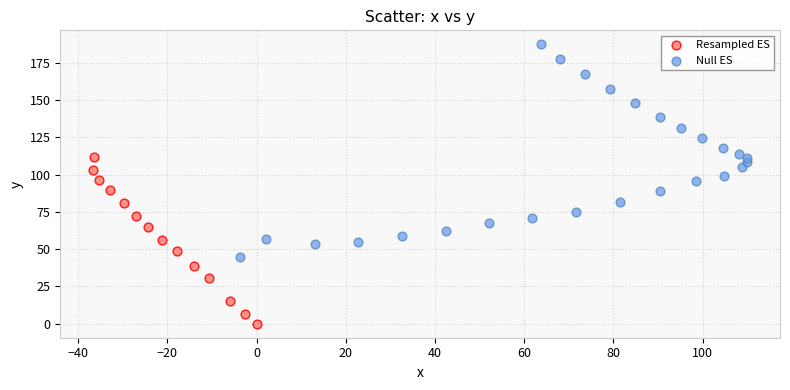

Which series has the widest spread of Y values?

Null ES